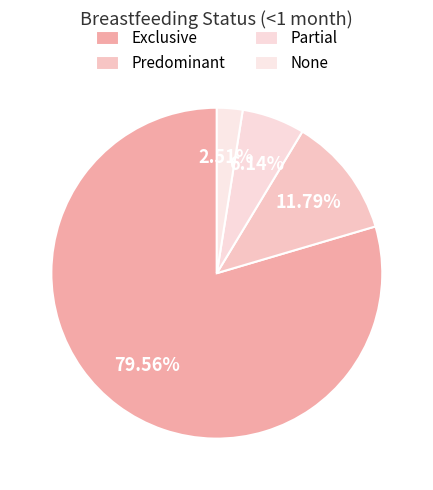

What is the smallest slice in the pie chart?

None